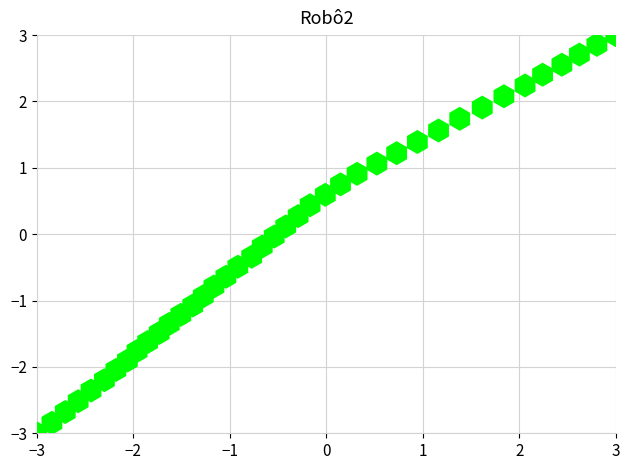

What is the range of Y values (max minus min)?

6.0